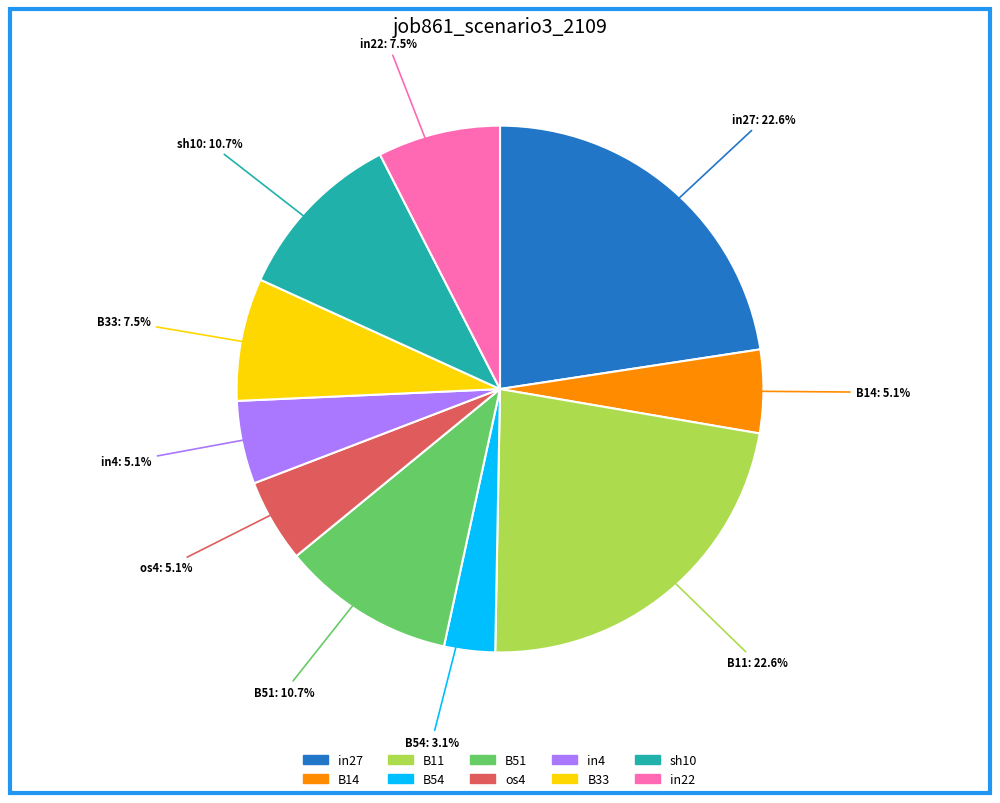

To the nearest percent, what is the combined percentage of B11 and B54?

26%